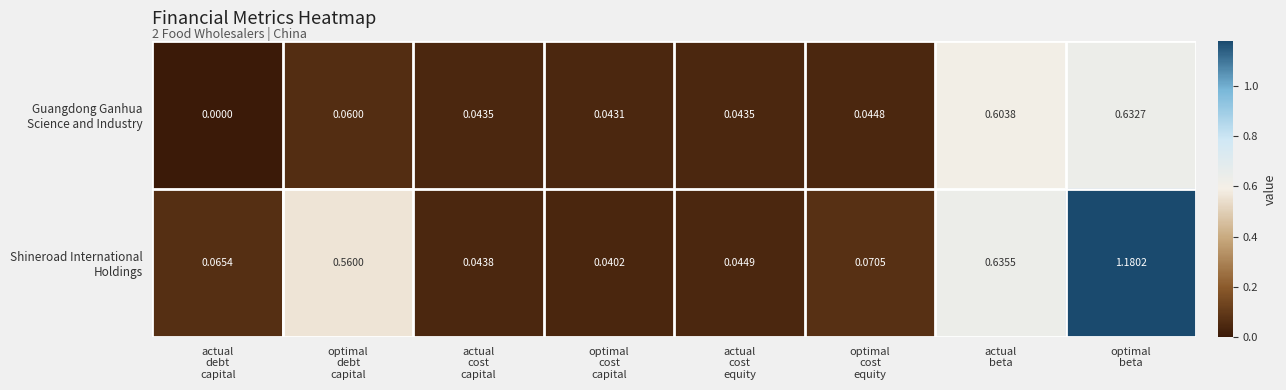

Which label corresponds to the smallest value in the chart?

actual
debt
capital